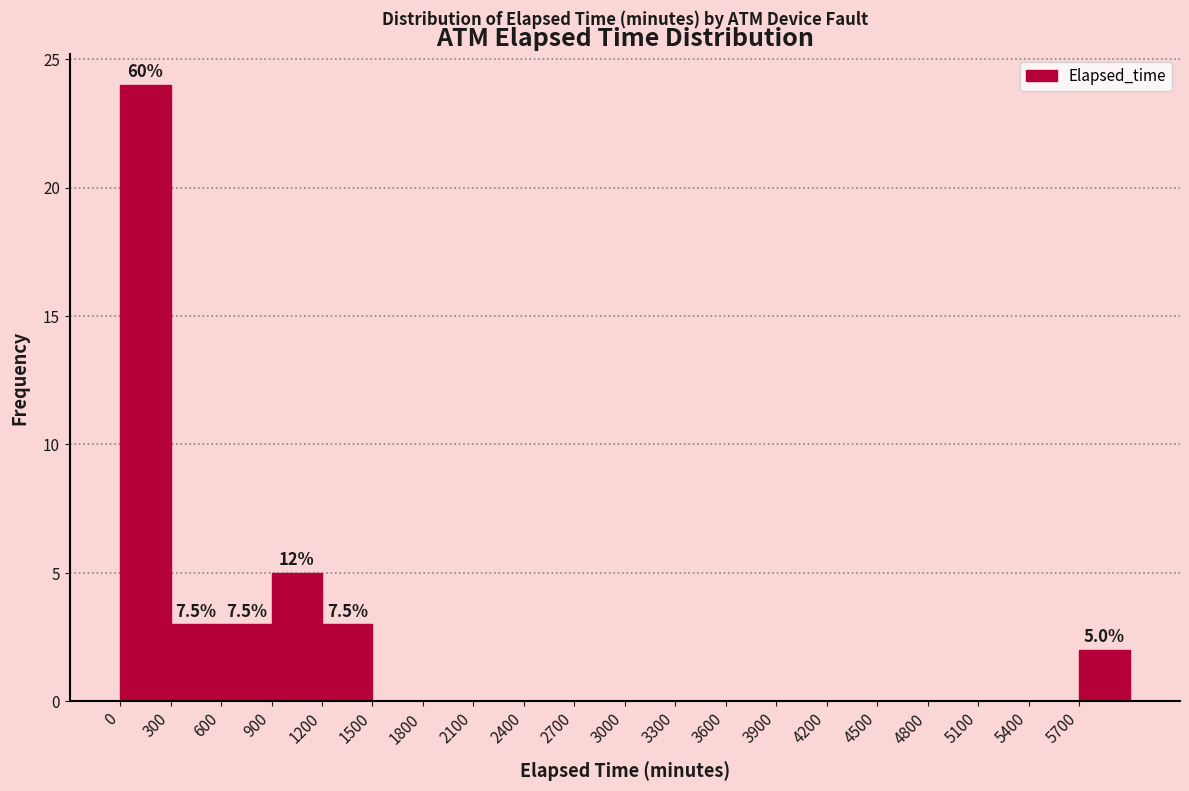

Over which range of the x-axis is the bar tallest?

0 to 300